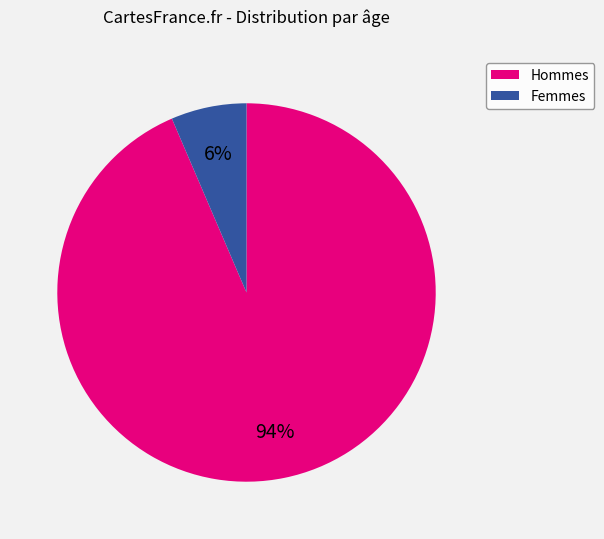

Which slice is the smallest?

Femmes